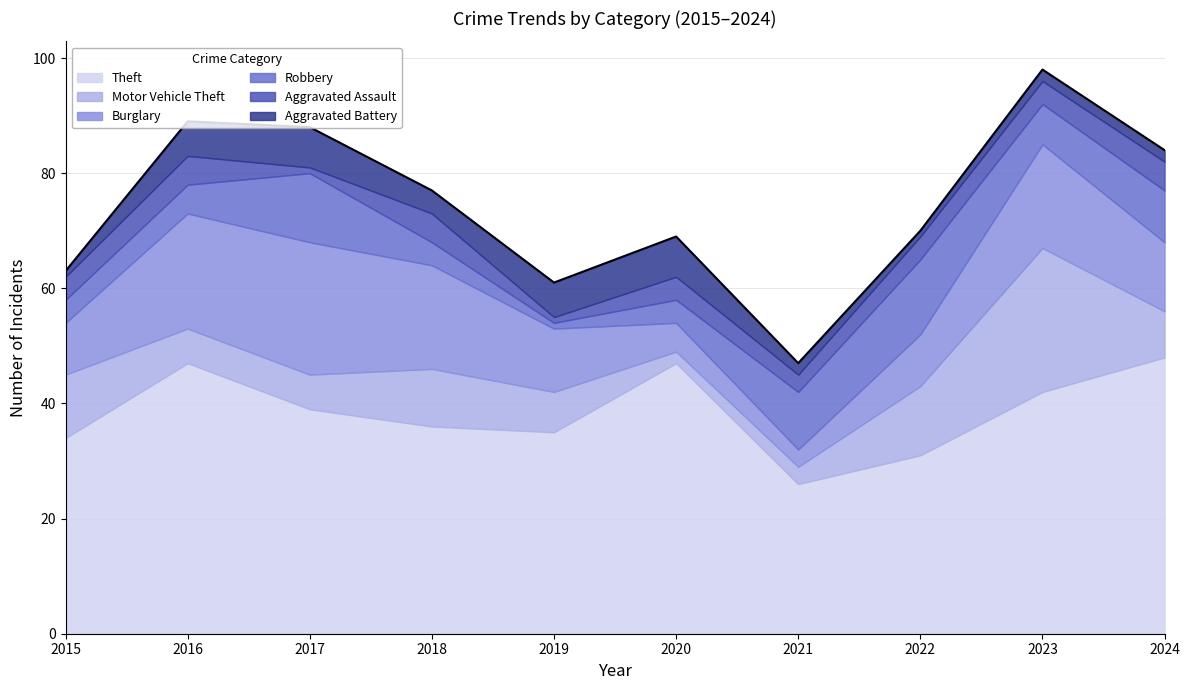

Where does the Theft series first go above 39?

2016